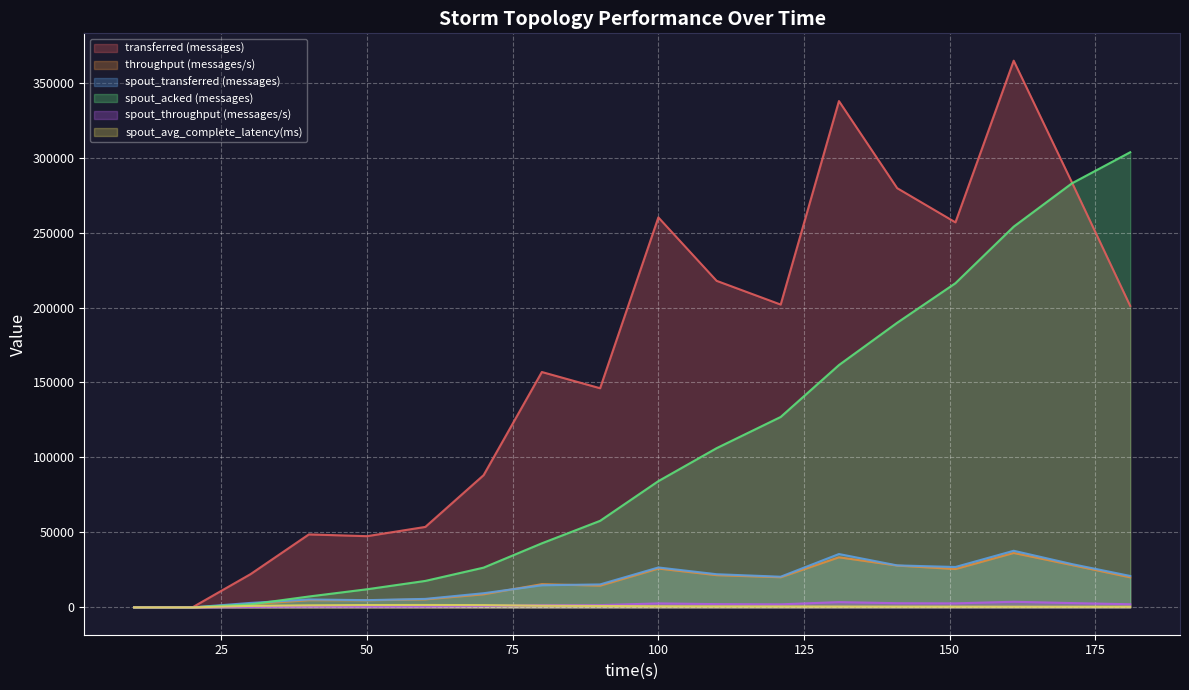

Which series has the largest total across all categories?

transferred (messages)